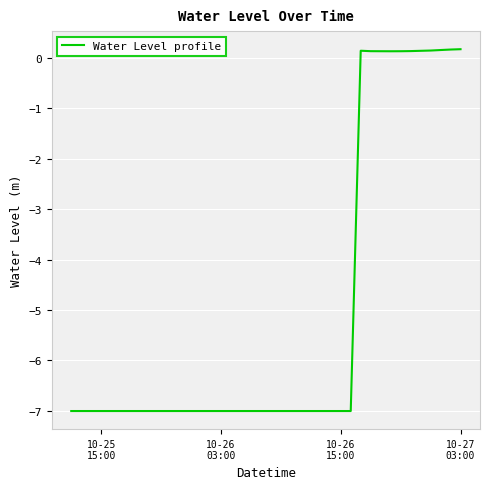

What is the smallest value displayed?

-7.0